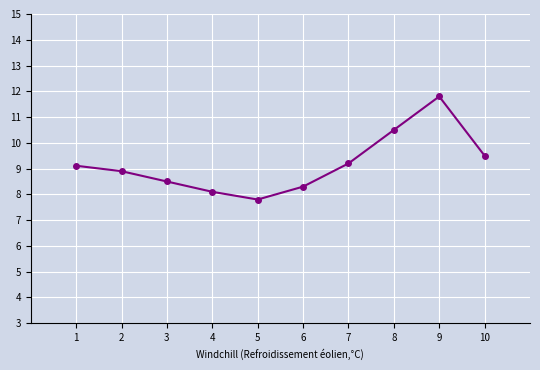

At which category does the data reach its first local valley?

5